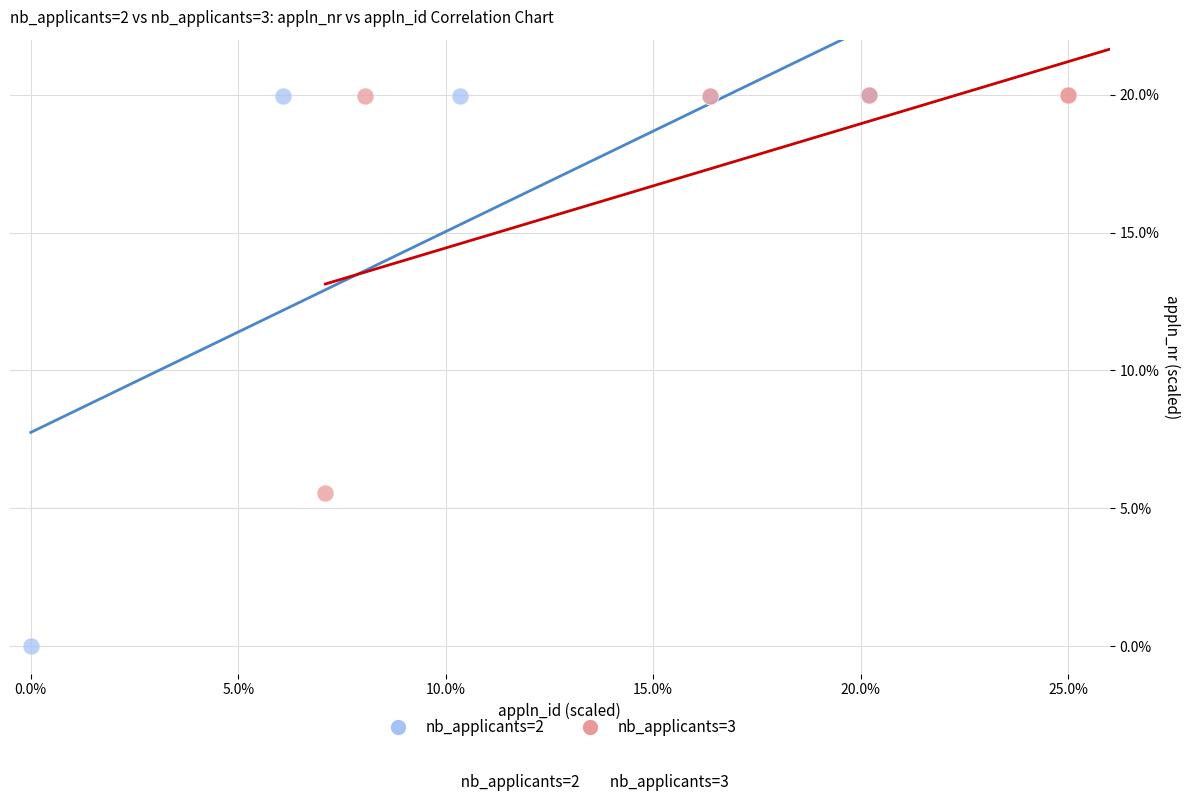

Which series has the widest spread of Y values?

nb_applicants=2